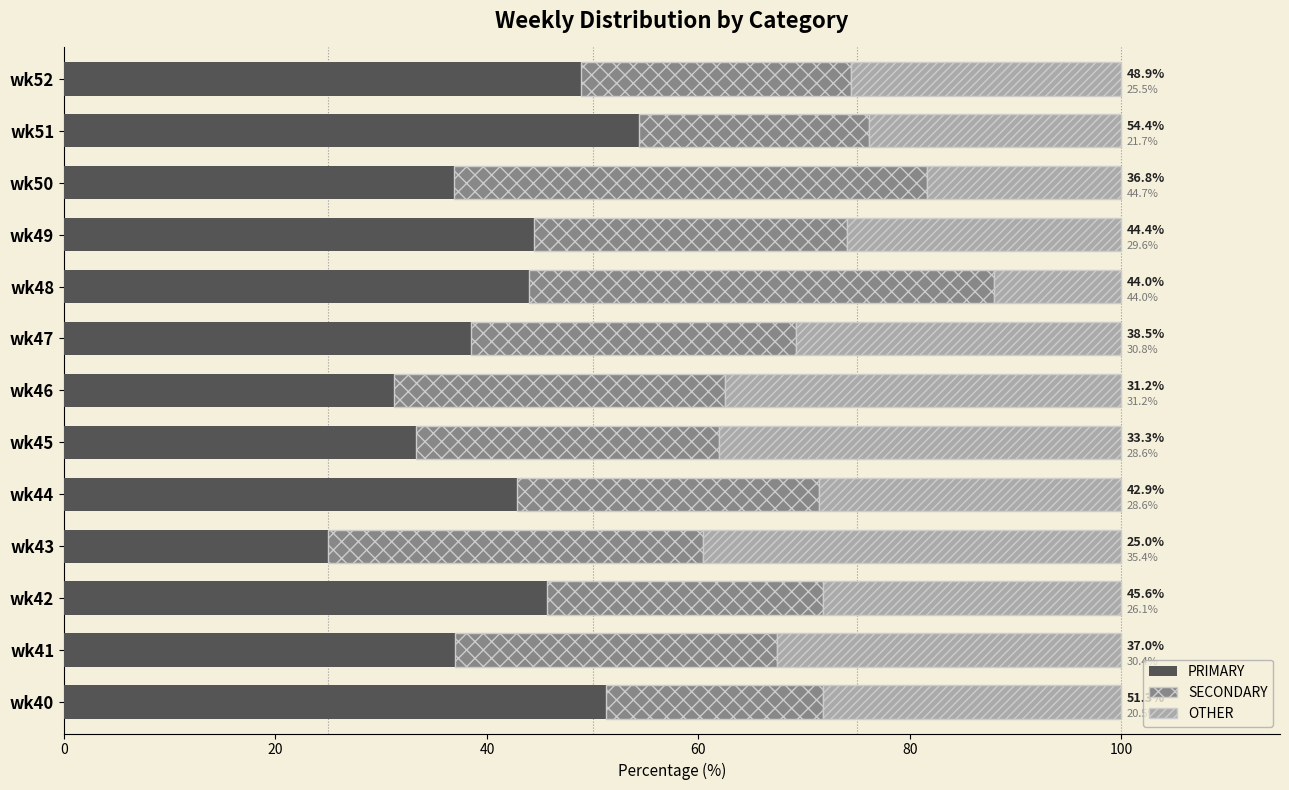

The PRIMARY series shows 65.9 at wk50. True or false?

False